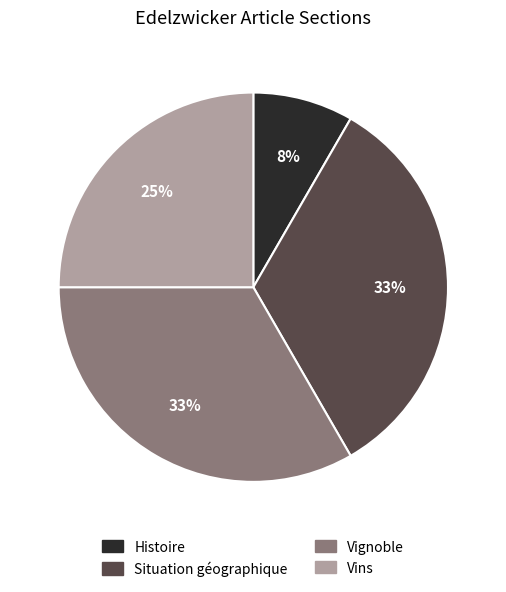

Is there a majority slice in this chart?

No